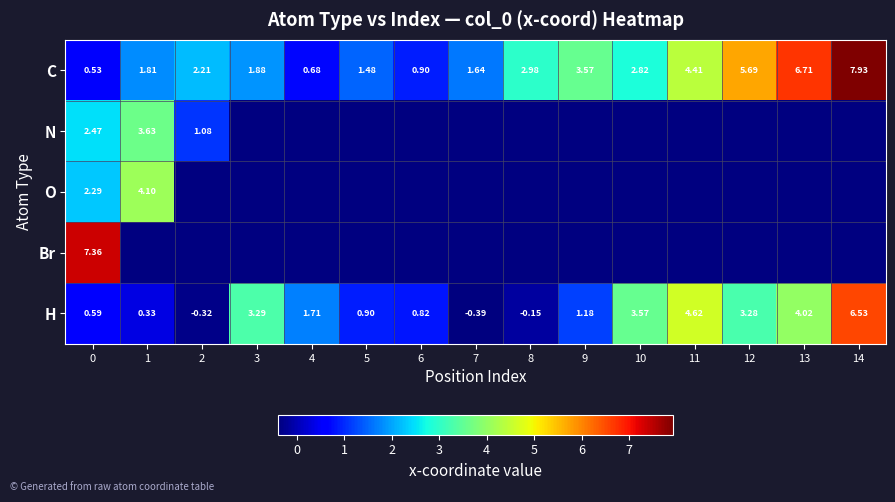

Which series changed the most between 4 and 9?

C